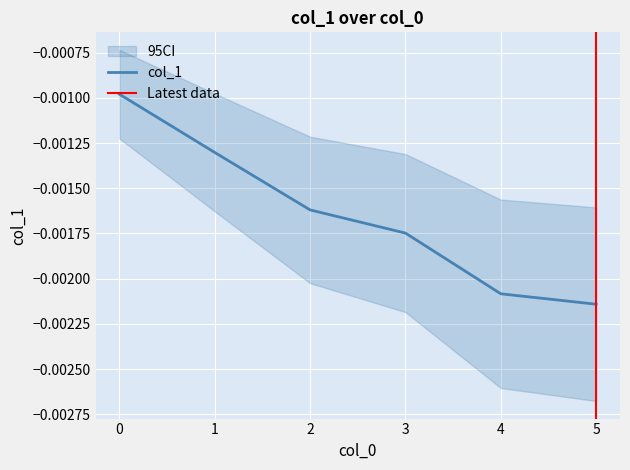

List the labels in order of value, largest first.

0, 1, 2, 3, 4, 5